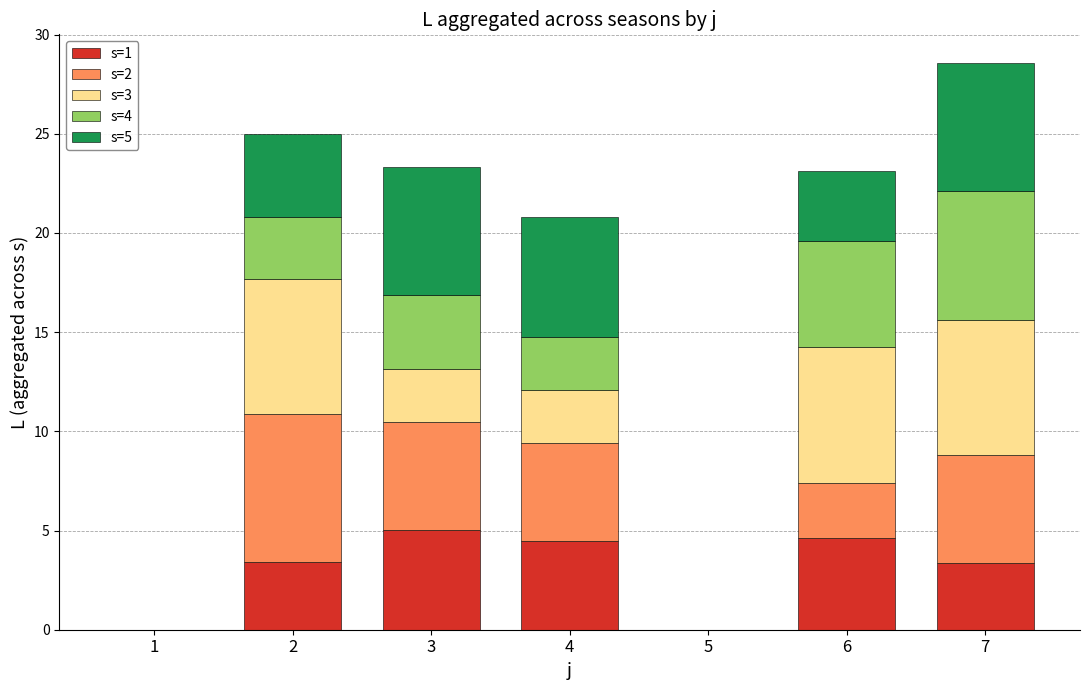

What is the highest value of the s=1 series?

5.0